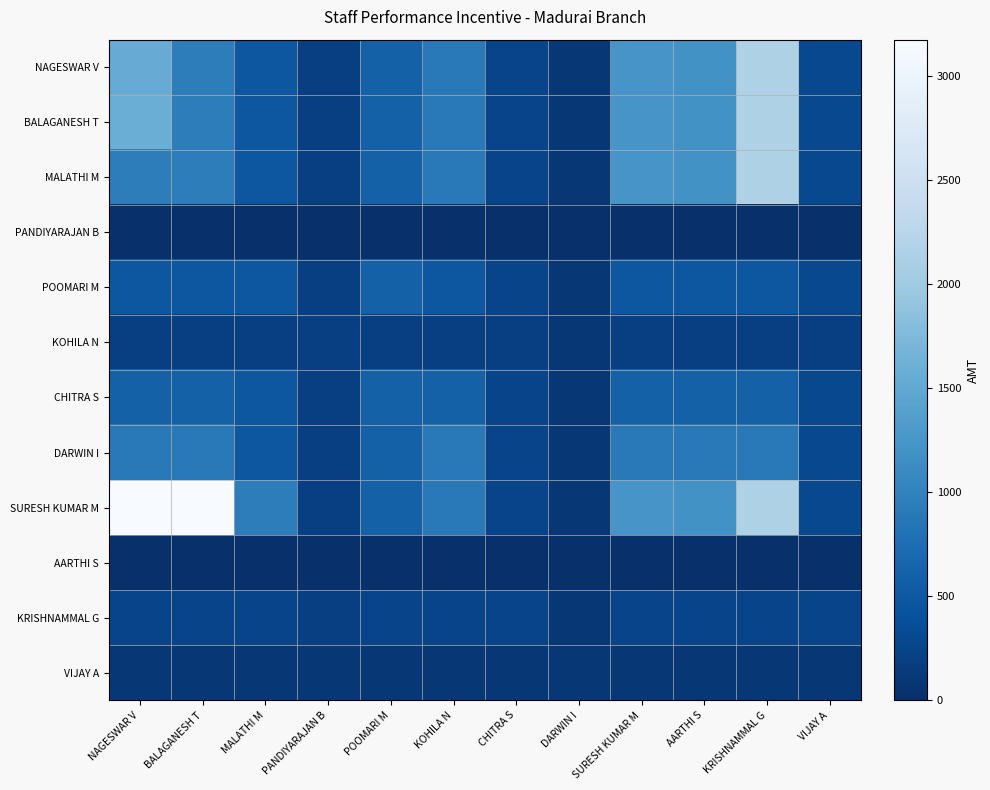

Which label corresponds to the smallest value in the chart?

NAGESWAR V